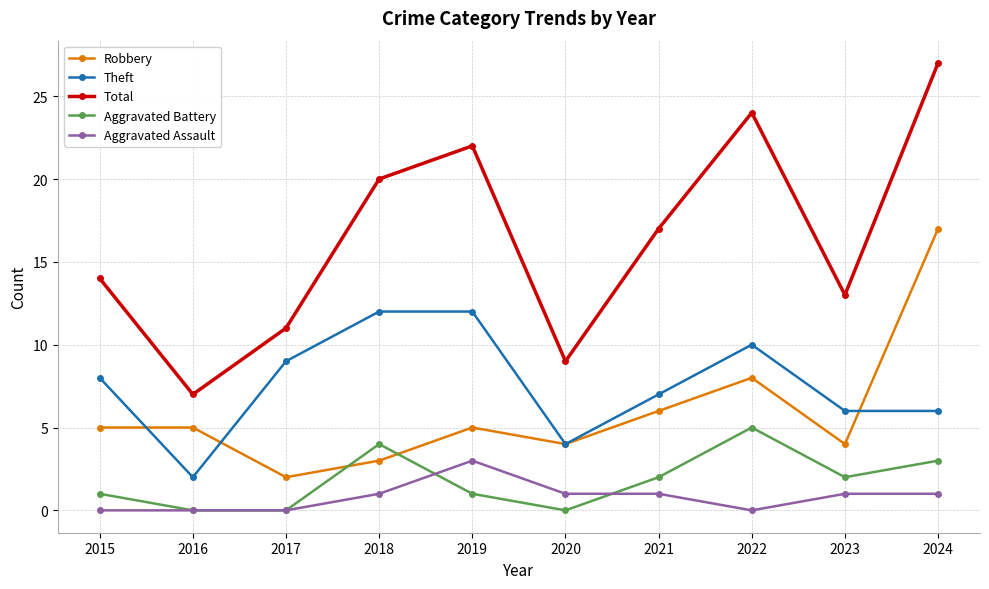

True or false: Aggravated Assault and Robbery cross at least once.

False